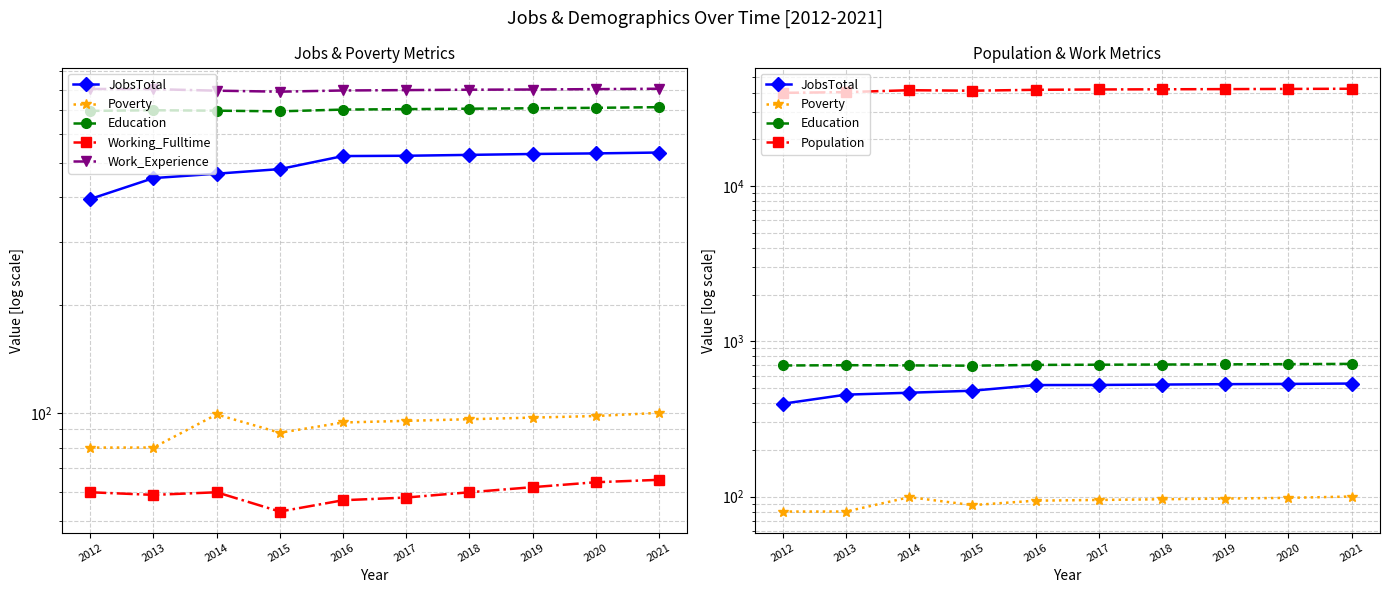

What is the sum of all Poverty values?

927